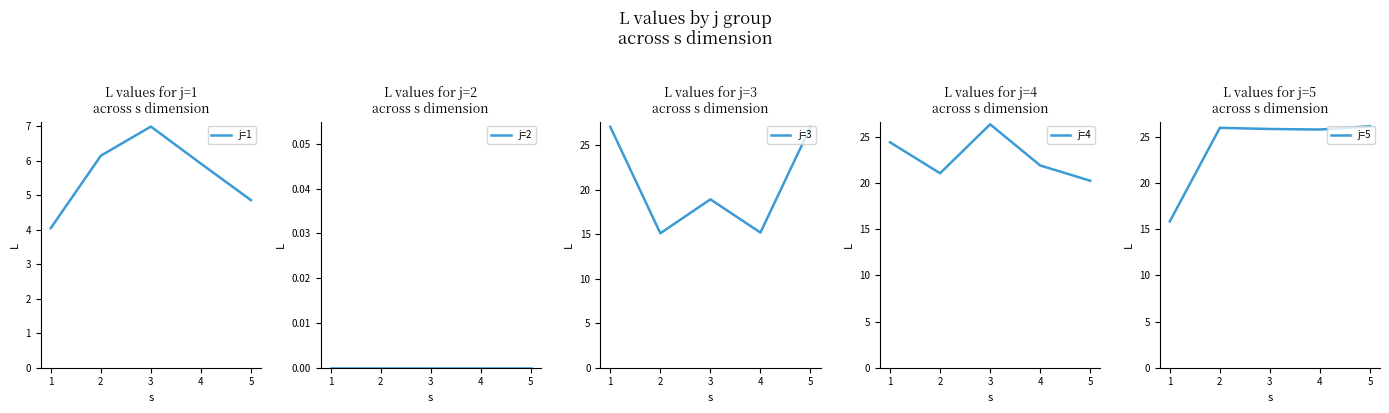

What is the sum of the j=1 values at 4 and 1?

10.0